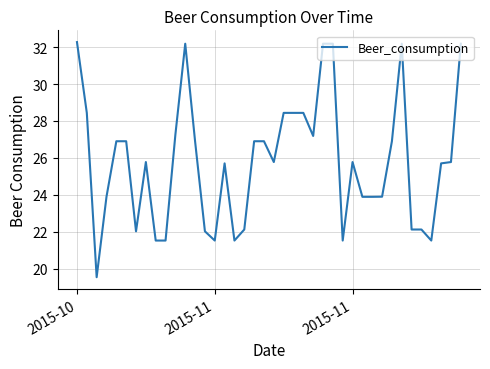

How many lines are shown in the chart?

1